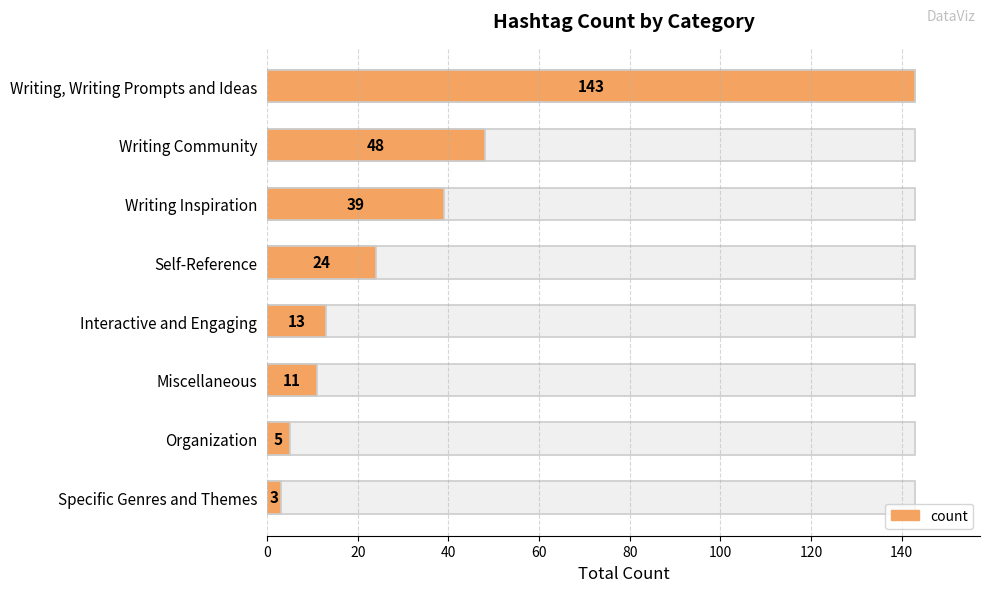

What is the value of the 2nd bar from the left?

48